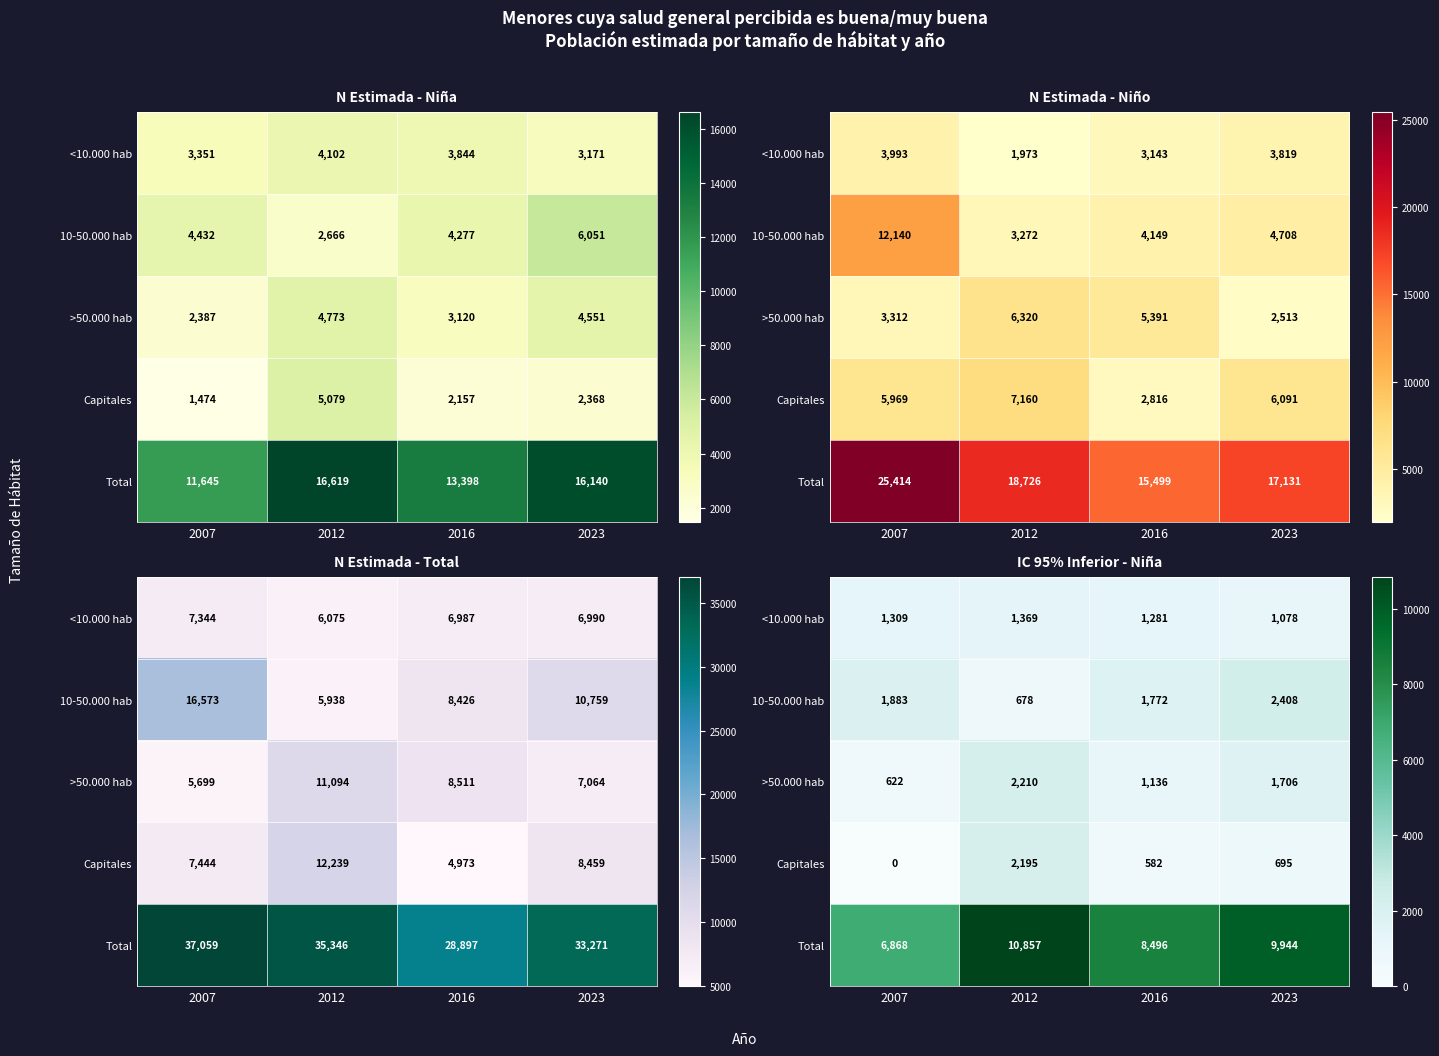

At which label is <10.000 hab closest to 1223?

2016